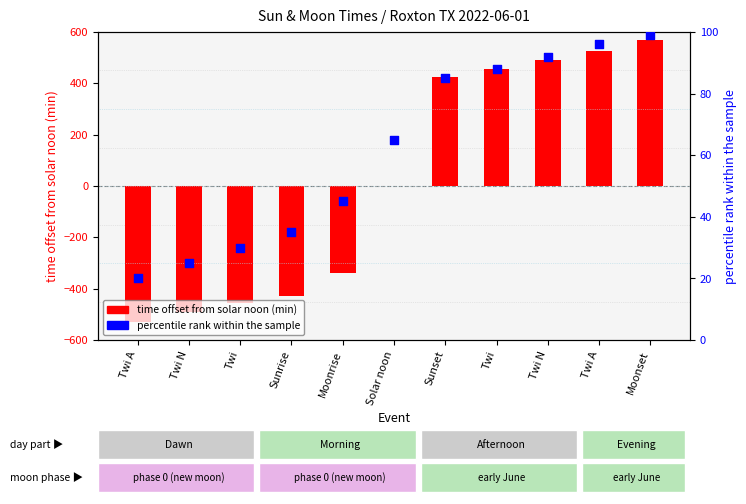

Which series has the widest spread of Y values?

time offset from solar noon (min)